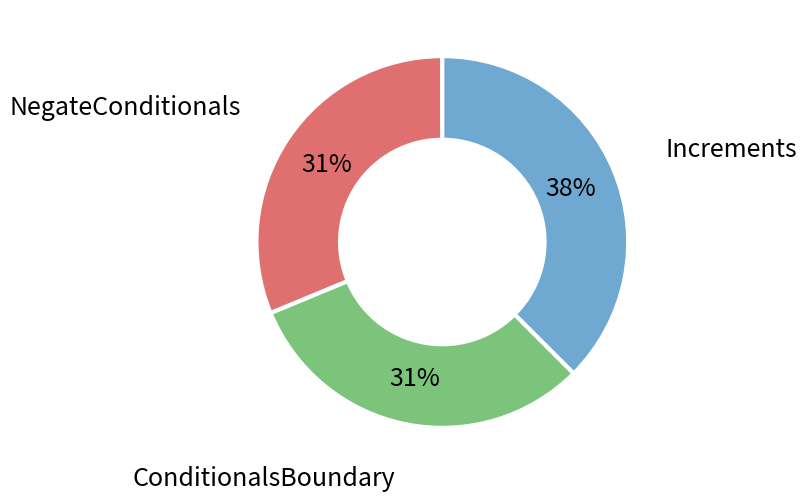

Do ConditionalsBoundary and NegateConditionals together represent more than half of the pie?

Yes